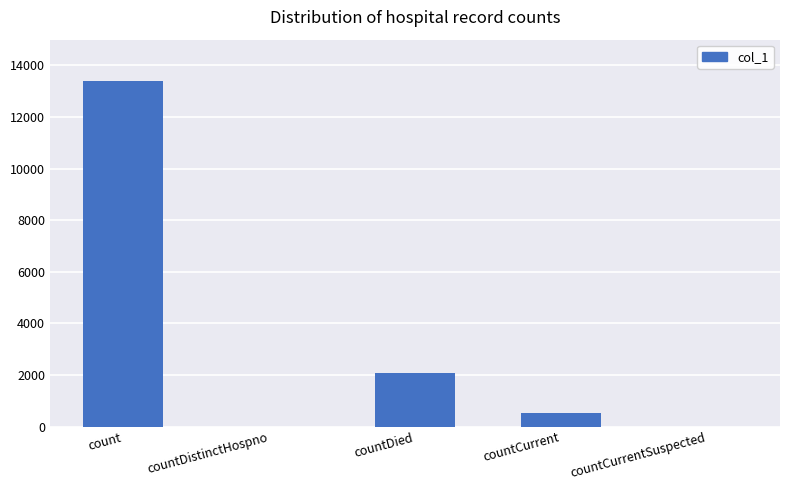

True or false: the data shows 7068 at count.

False